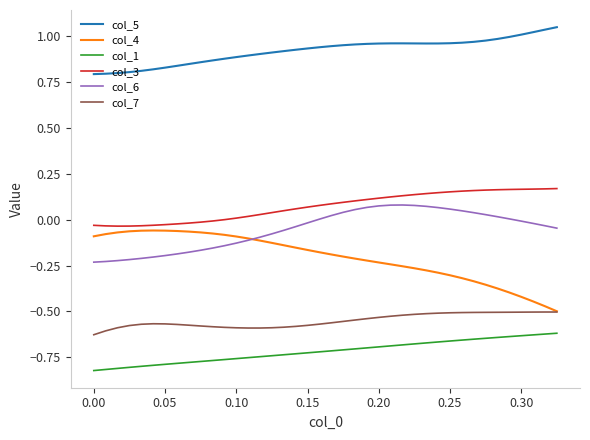

List the series in order of their peak value, lowest first.

col_1, col_7, col_4, col_6, col_3, col_5